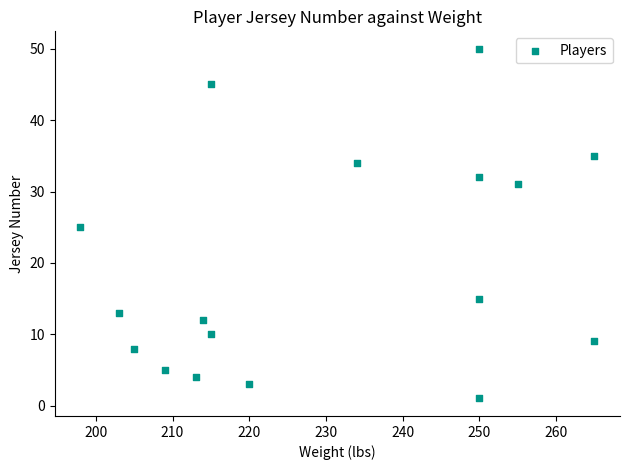

What is the range of X values (max minus min)?

67